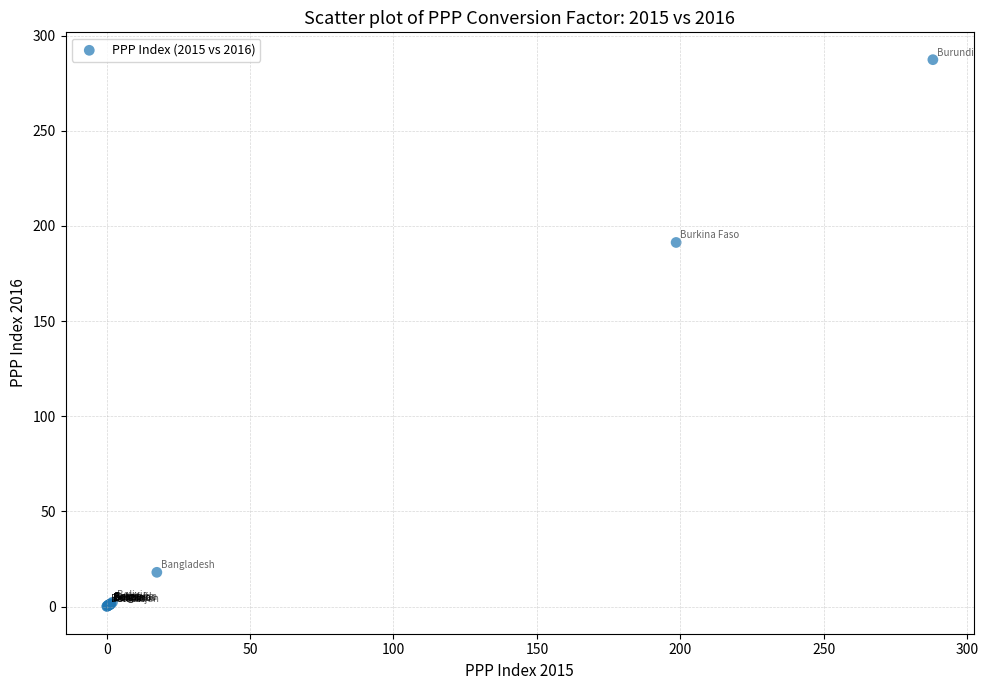

What Y value in the scatter plot is closest to 143?

191.3